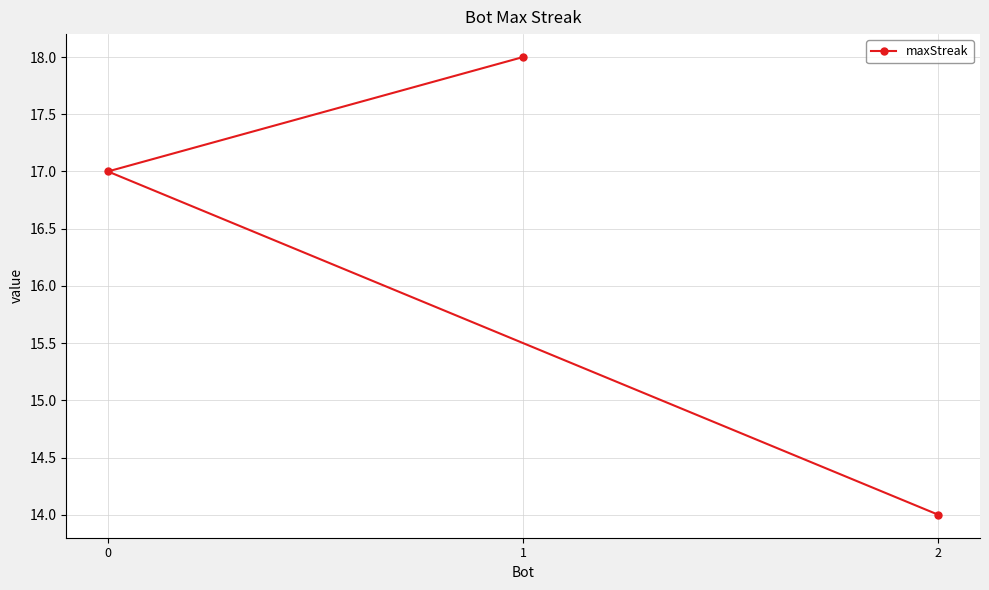

Count the number of categories in the chart.

3